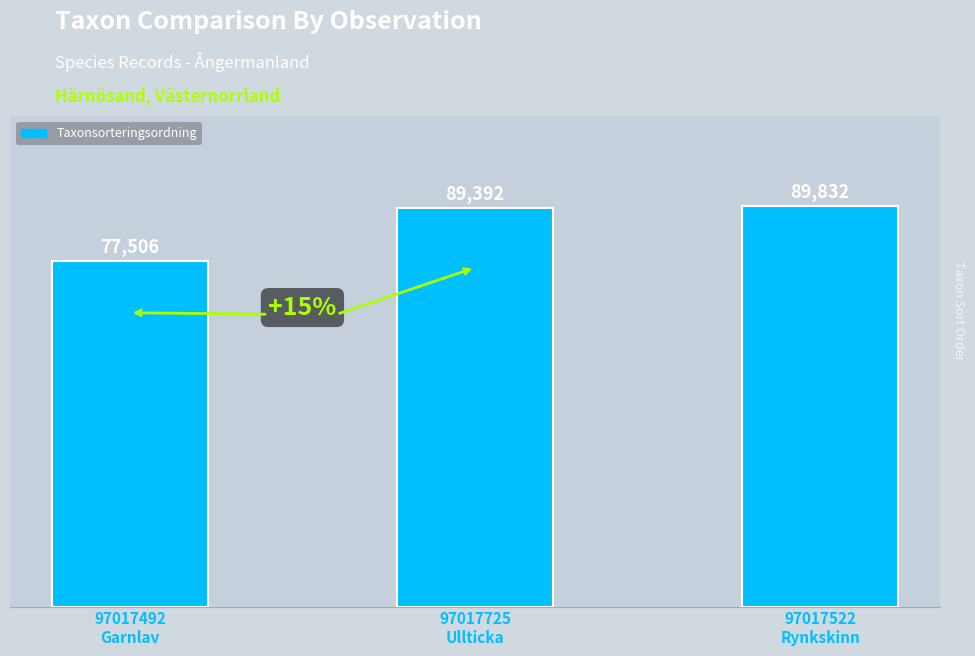

Read the value at 97017522
Rynkskinn, to the nearest 10.

89830